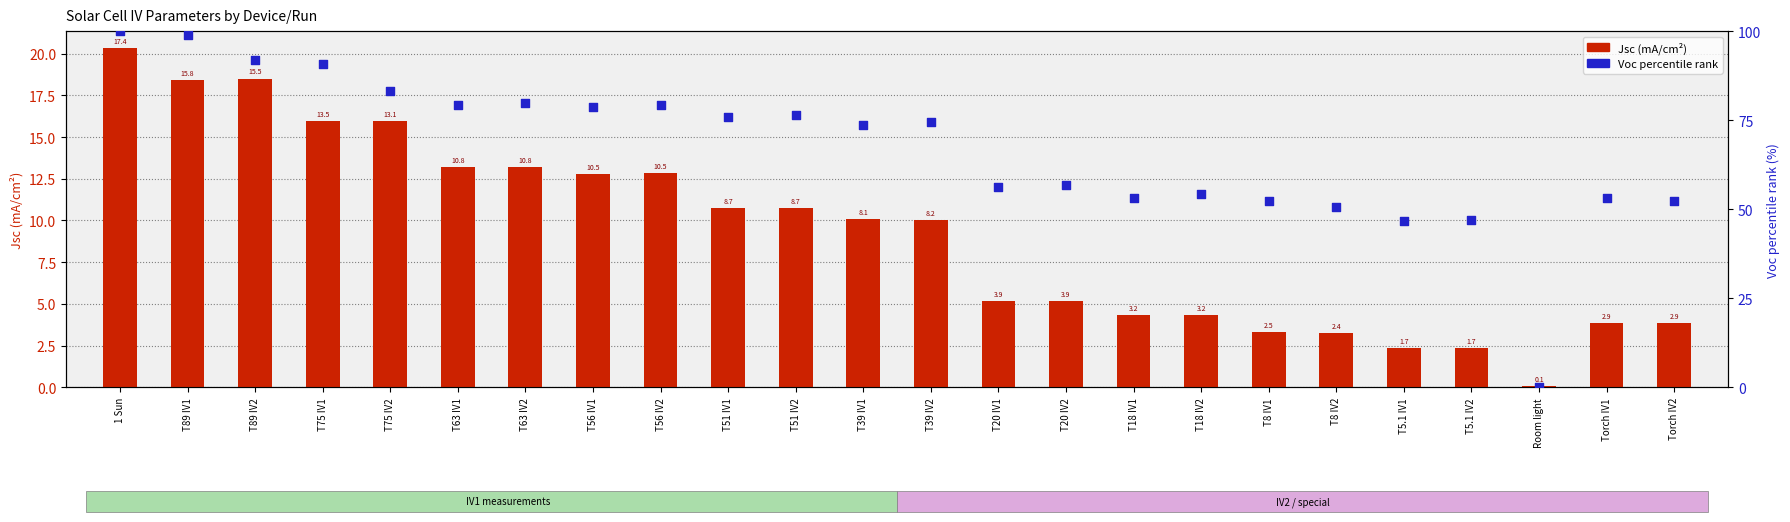

At how many categories does at least one series exceed 76?

11